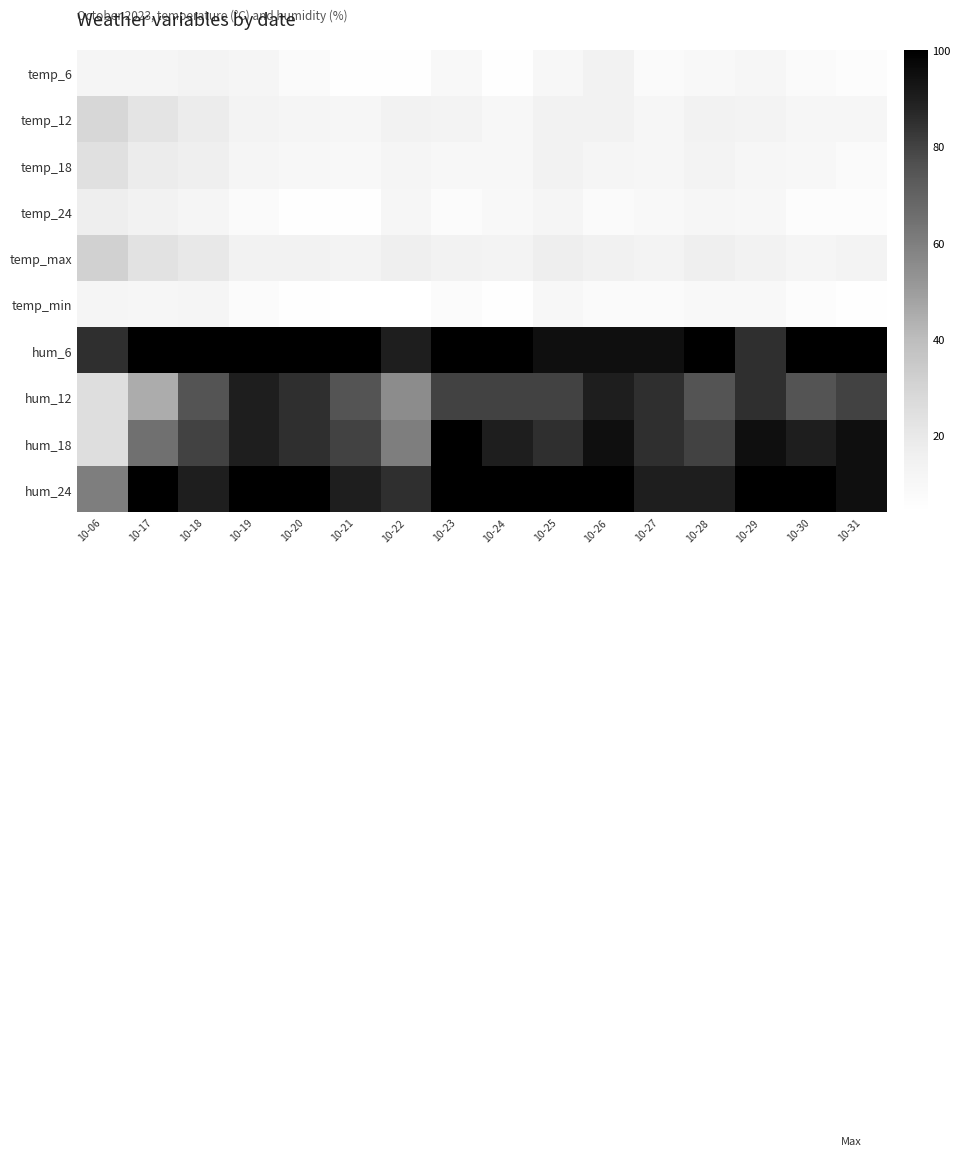

Which series changed the most between 10-21 and 10-30?

hum_18